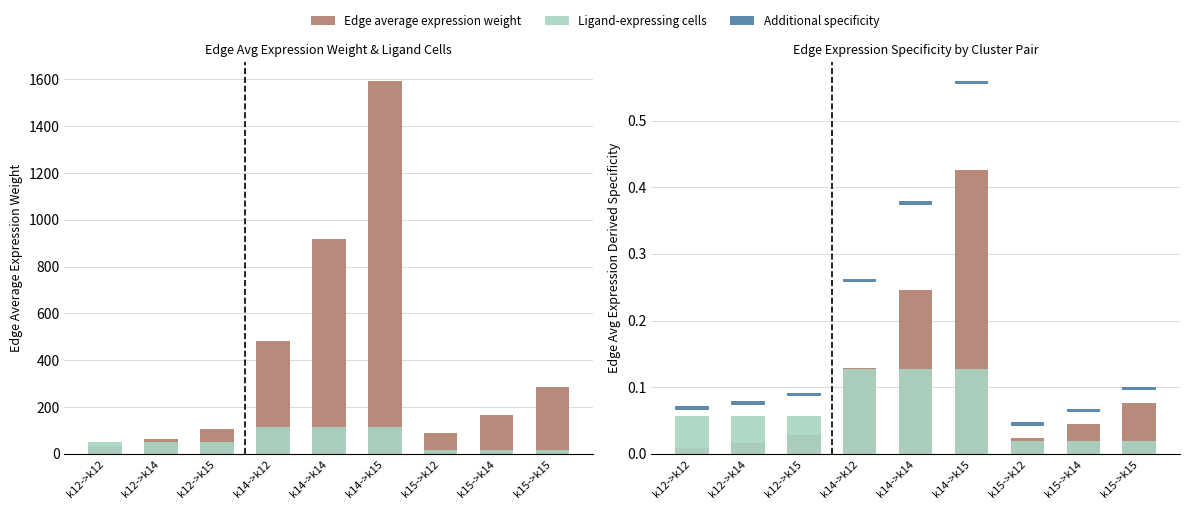

At which label does Edge average expression weight reach its minimum?

k12->k12